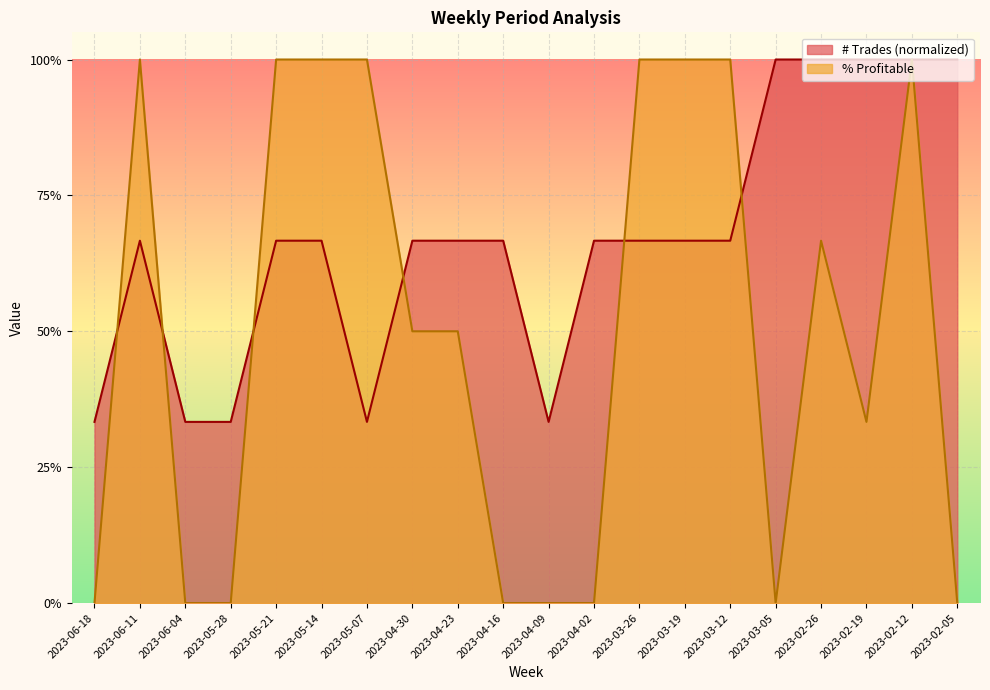

What is the label of the 11th point from the right?

2023-04-16